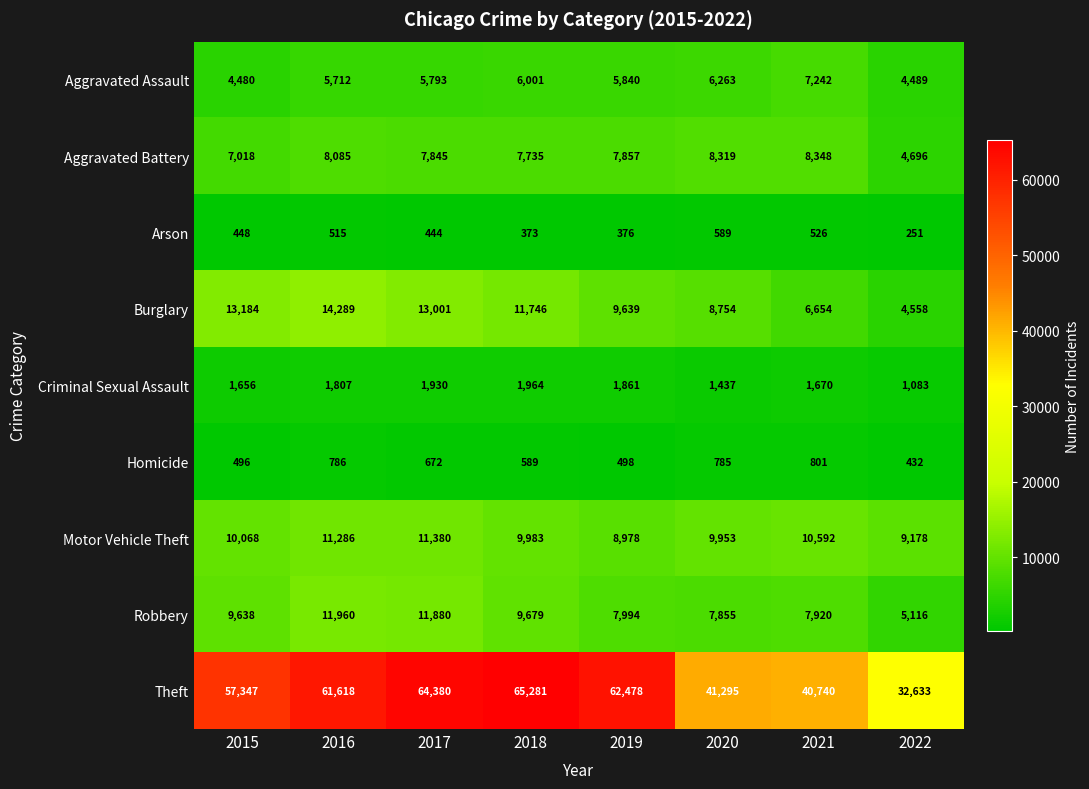

At which category is the sum across all series the highest?

2017